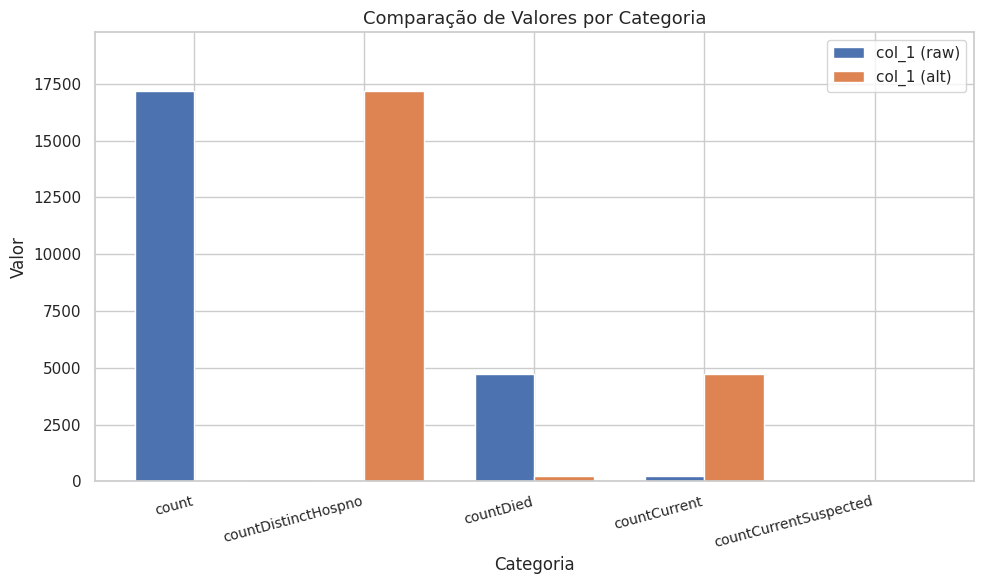

At which label does col_1 (raw) reach its peak?

count